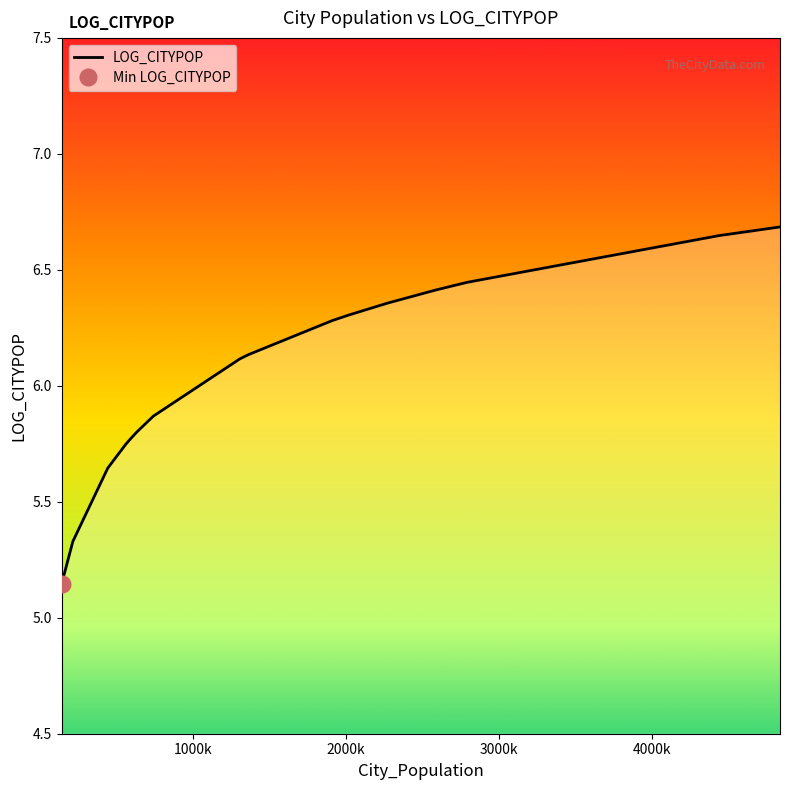

Reading right to left, extract all data points from this chart.

6.7	6.6	6.4	6.4	6.4	6.3	6.3	6.1	6.1	6.1	5.9	5.8	5.8	5.8	5.7	5.6	5.3	5.1